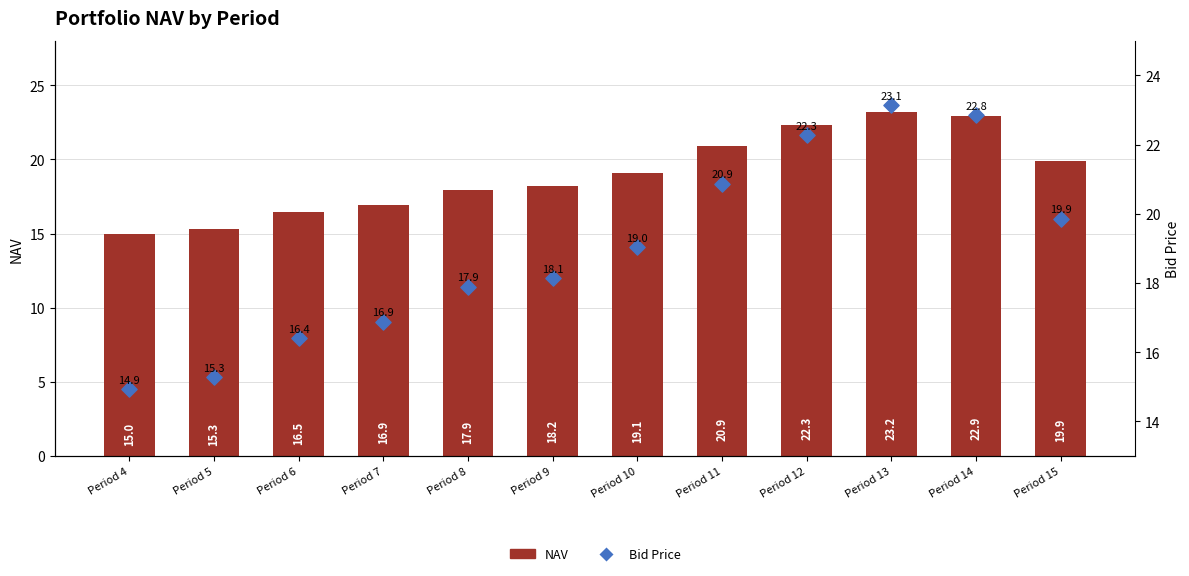

At how many categories does at least one series exceed 15?

11